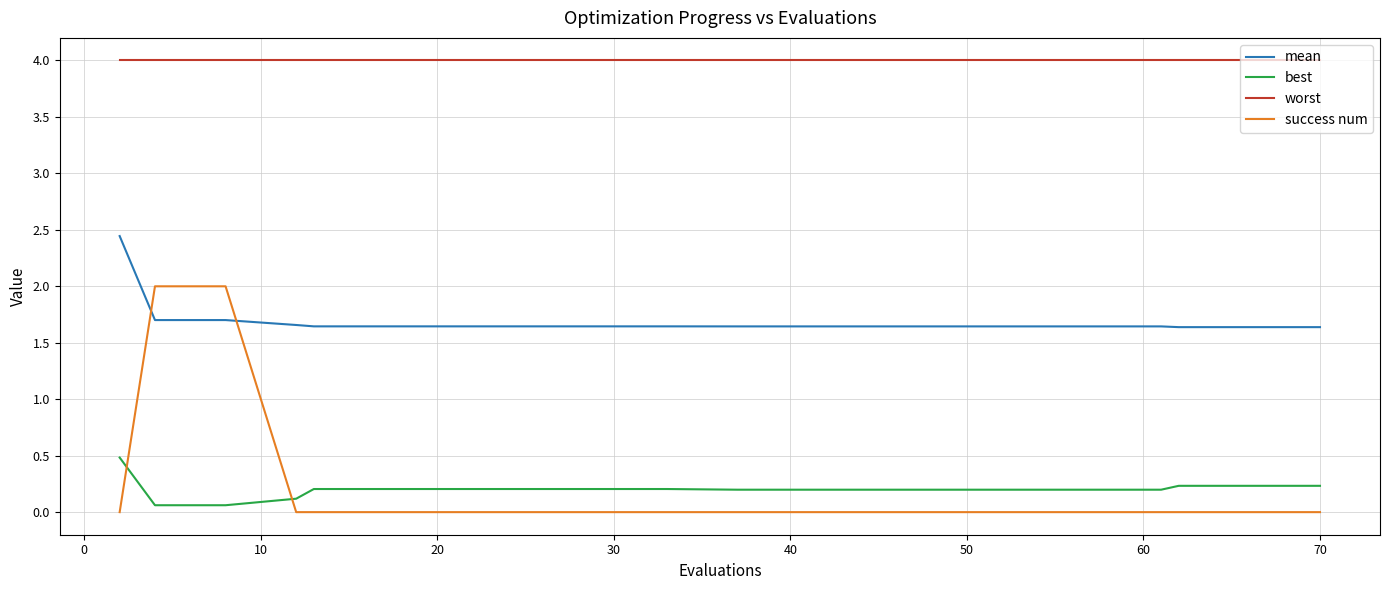

List the series in order of their peak value, highest first.

worst, mean, success num, best